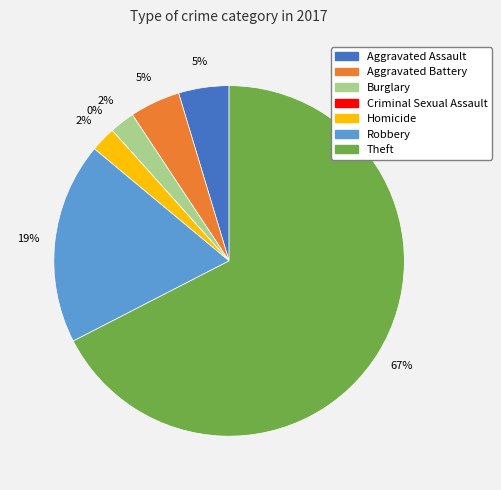

True or false: Aggravated Battery accounts for 1% of the total.

False